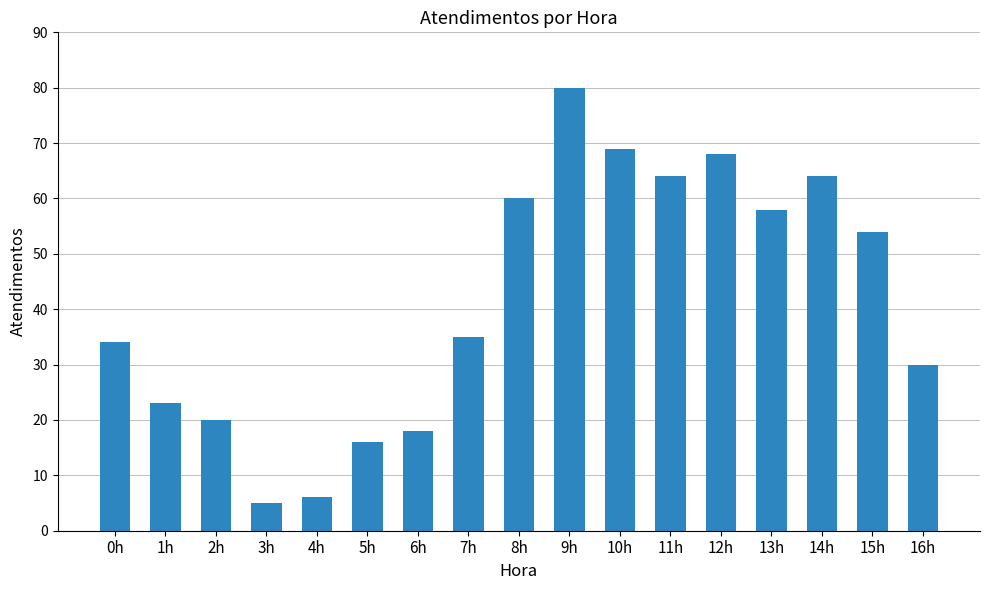

What is the maximum value shown in the chart?

80